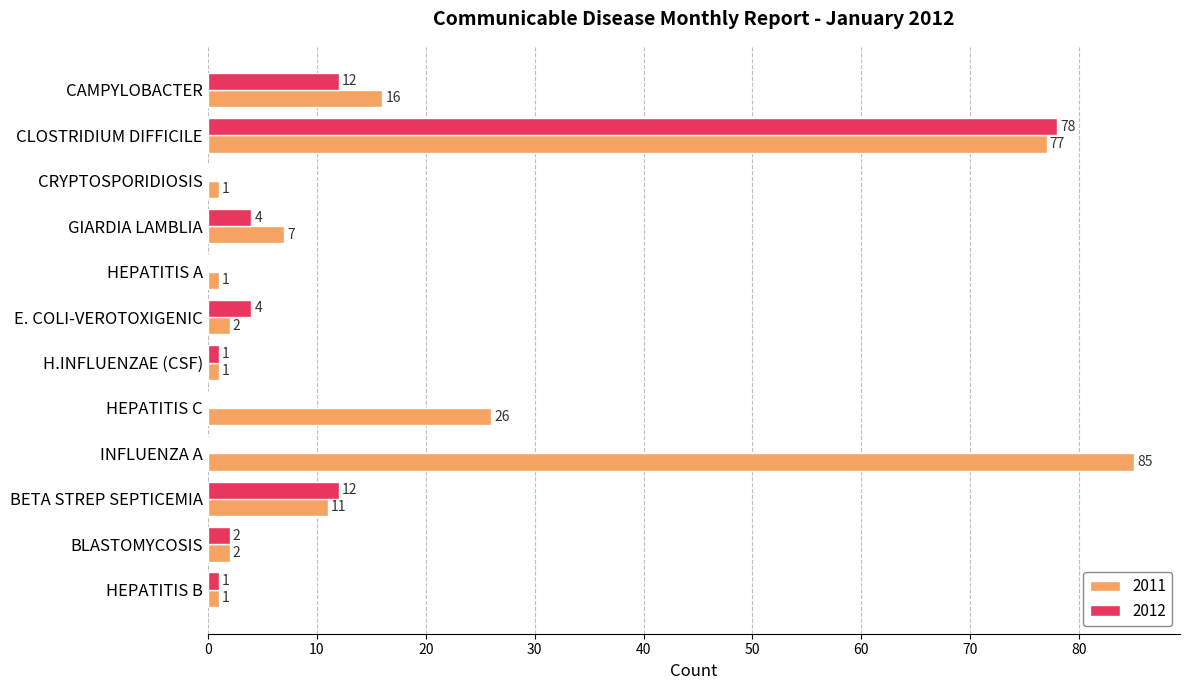

Which series has the largest total across all categories?

2011